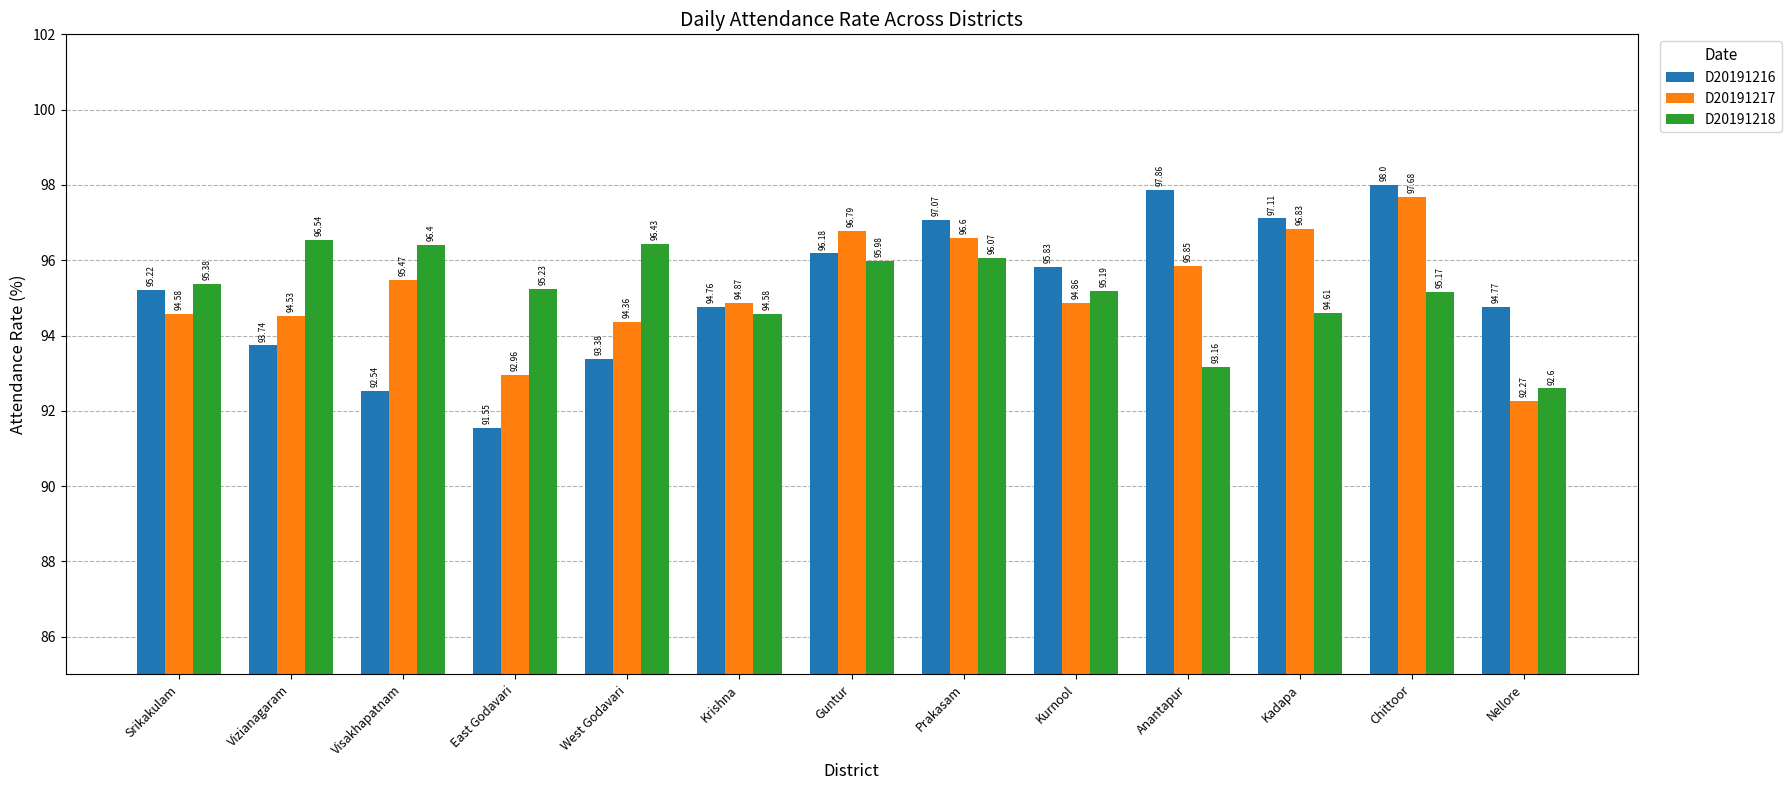

What is the value of the D20191217 bar at the 2nd from the left?

94.5